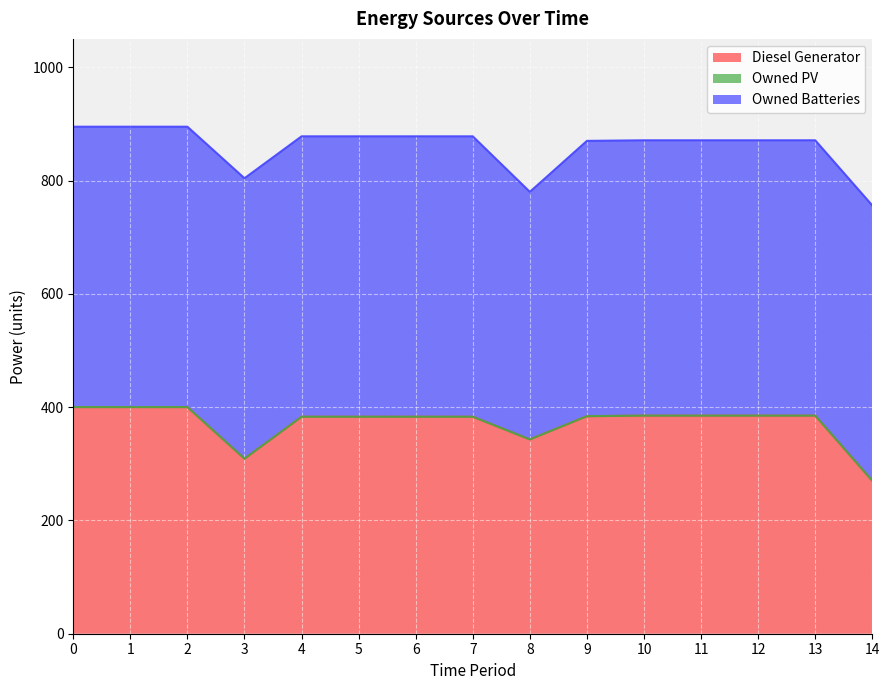

What value does the Owned Batteries series have at 3, to the nearest 10?

500